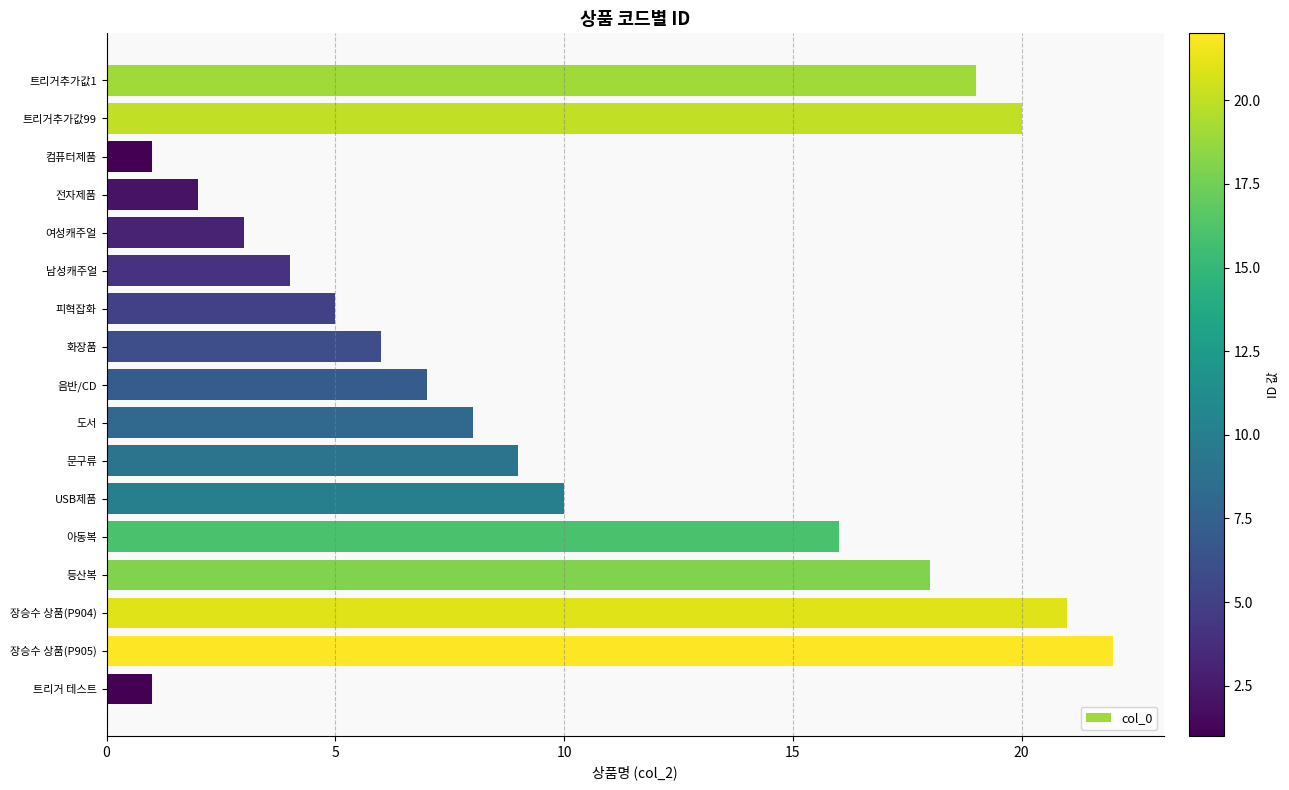

What is the average value?

10